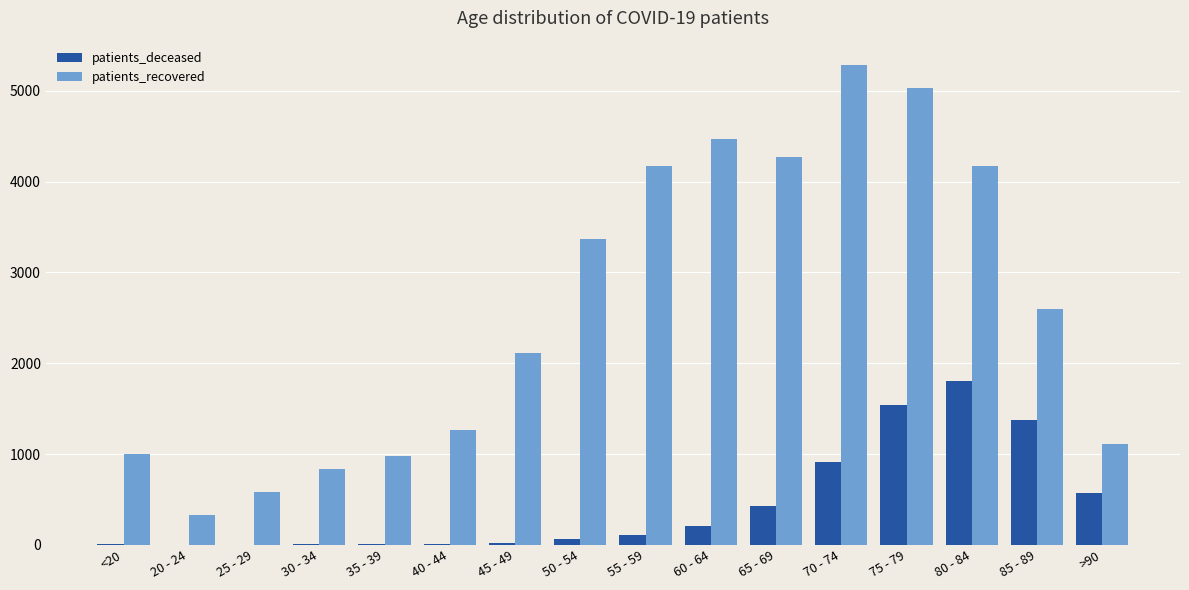

Where is patients_recovered nearest to the value 2808?

85 - 89